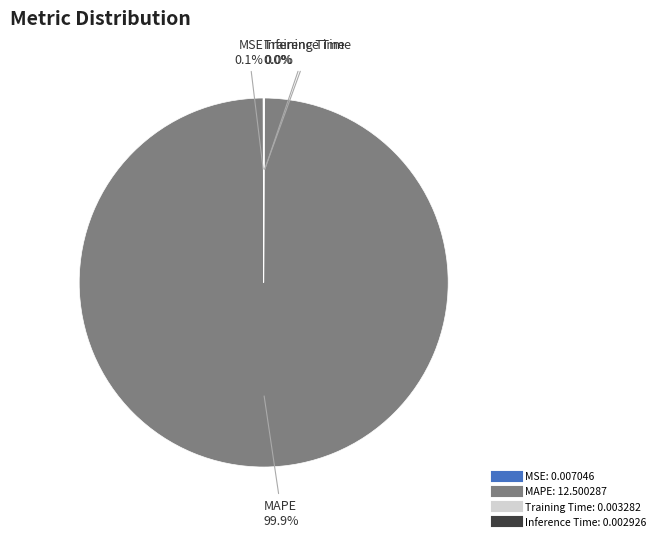

What is the largest slice in the pie chart?

MAPE